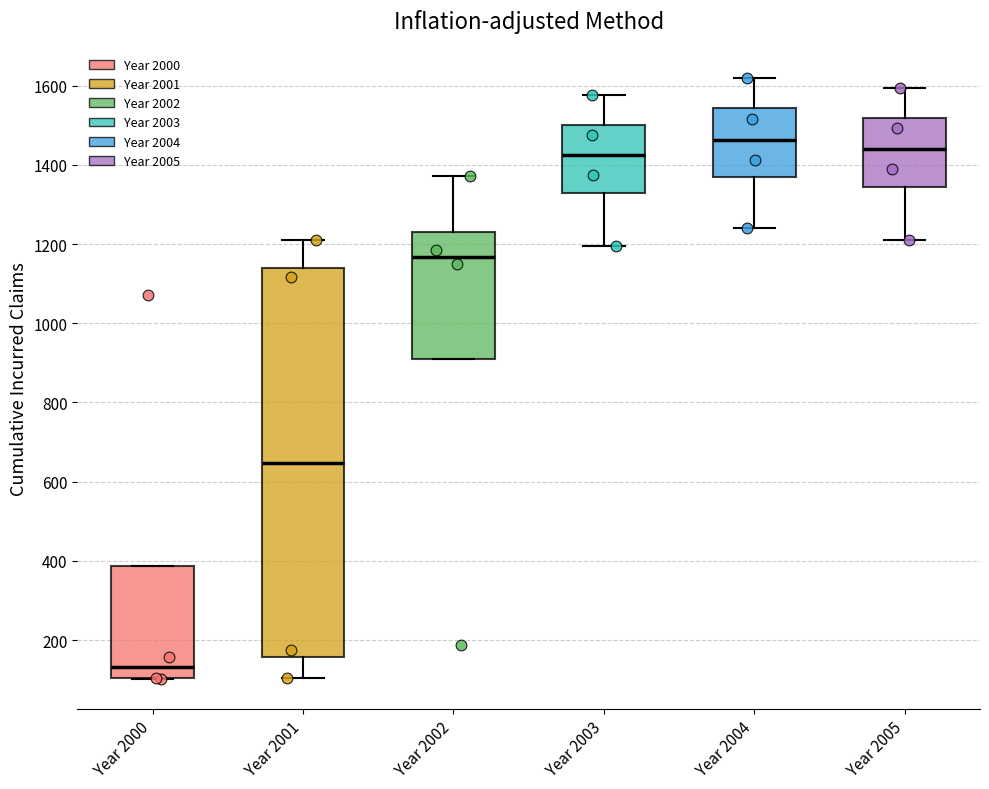

Reading left to right, read every box against the y-axis: the position of its median line, the range the box covers, and the ends of its whiskers. The values are not printed on the chart, so give them approximately, as read against the axis.

Year 2000: median 140, box 100 to 380, whiskers 100 to 380
Year 2001: median 640, box 160 to 1140, whiskers 100 to 1200
Year 2002: median 1160, box 900 to 1240, whiskers 900 to 1380
Year 2003: median 1420, box 1320 to 1500, whiskers 1200 to 1580
Year 2004: median 1460, box 1360 to 1540, whiskers 1240 to 1620
Year 2005: median 1440, box 1340 to 1520, whiskers 1200 to 1600